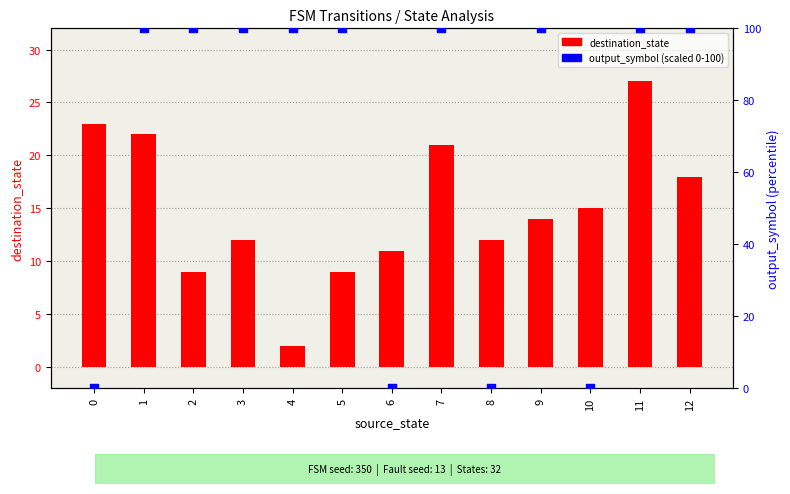

What is the total value across all series at 1?

122